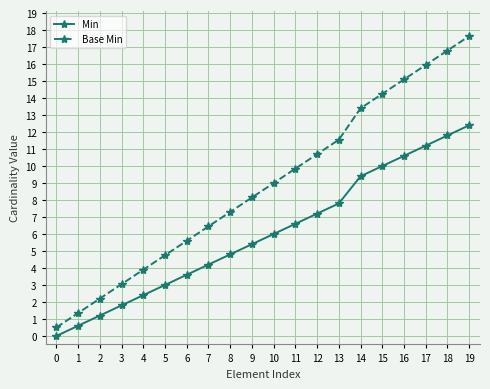

True or false: Min has more than 0 interior local peaks.

False